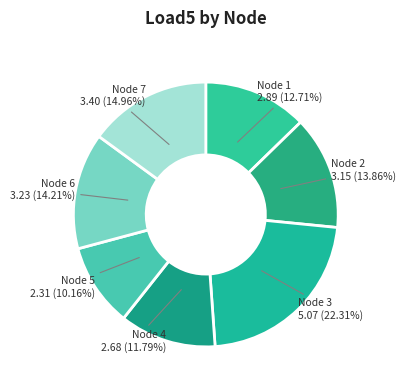

Which has a higher value, Node 4 or Node 2?

Node 2